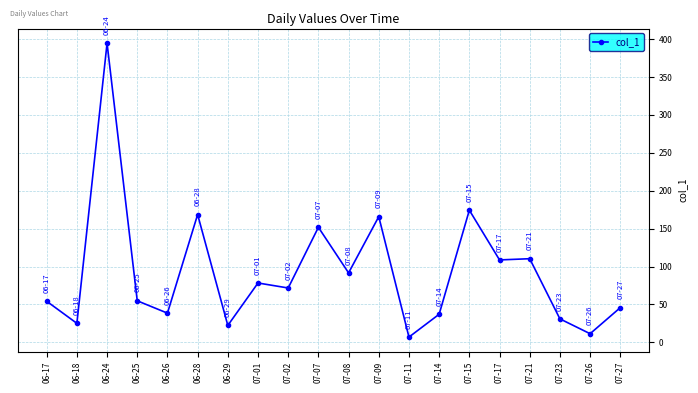

The chart shows a value of 22.2 at 06-29. True or false?

True